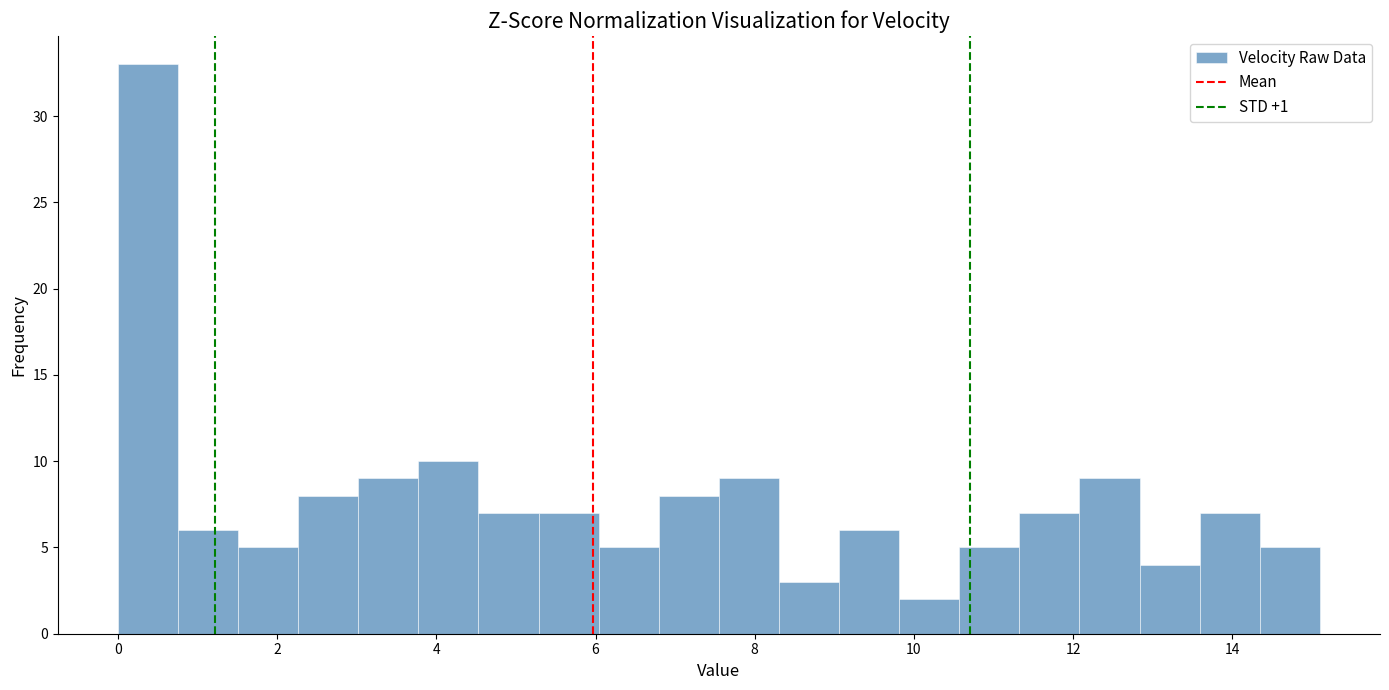

Read against the x-axis, roughly where is the centre of the tallest bar?

0.4